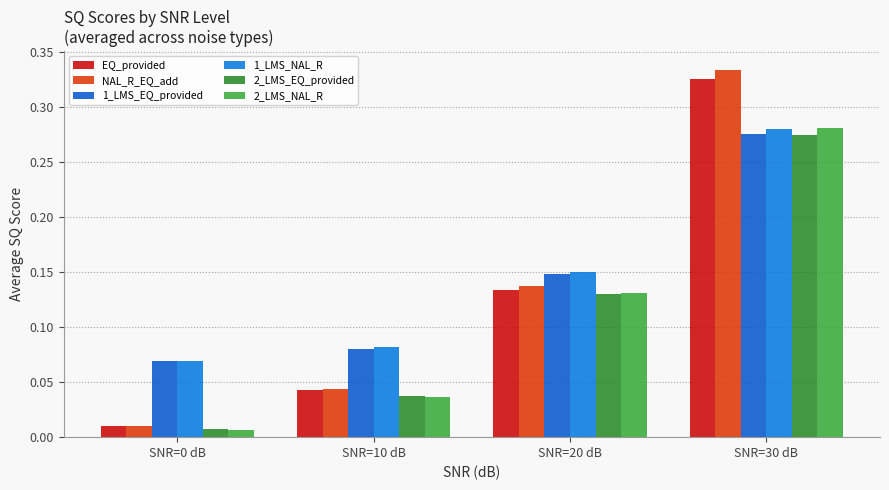

Are the bars horizontal?

No